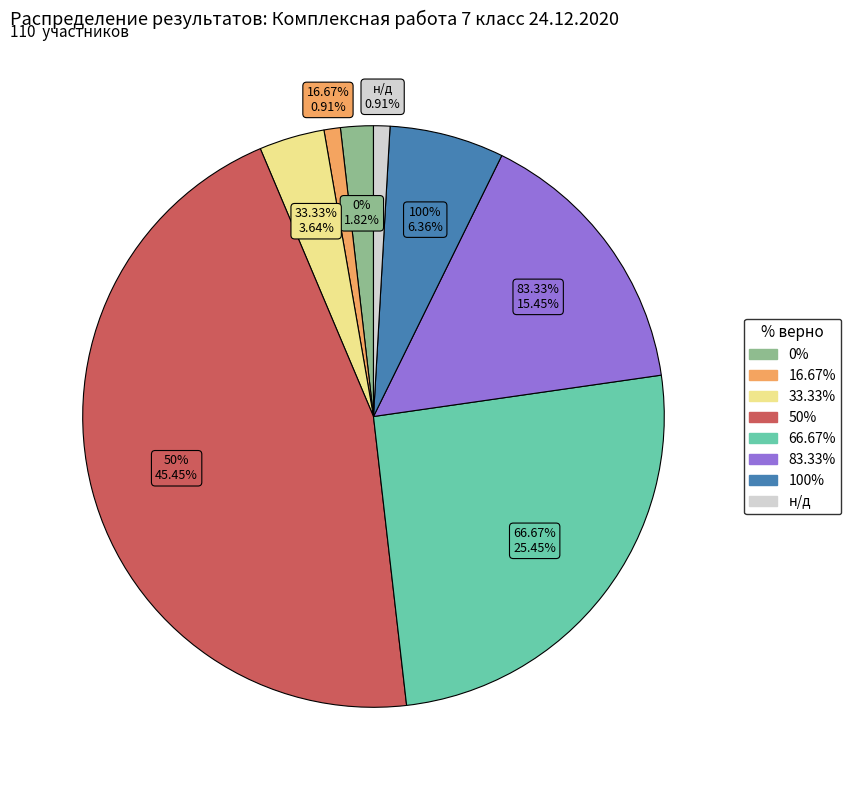

Count the number of slices in the pie.

8